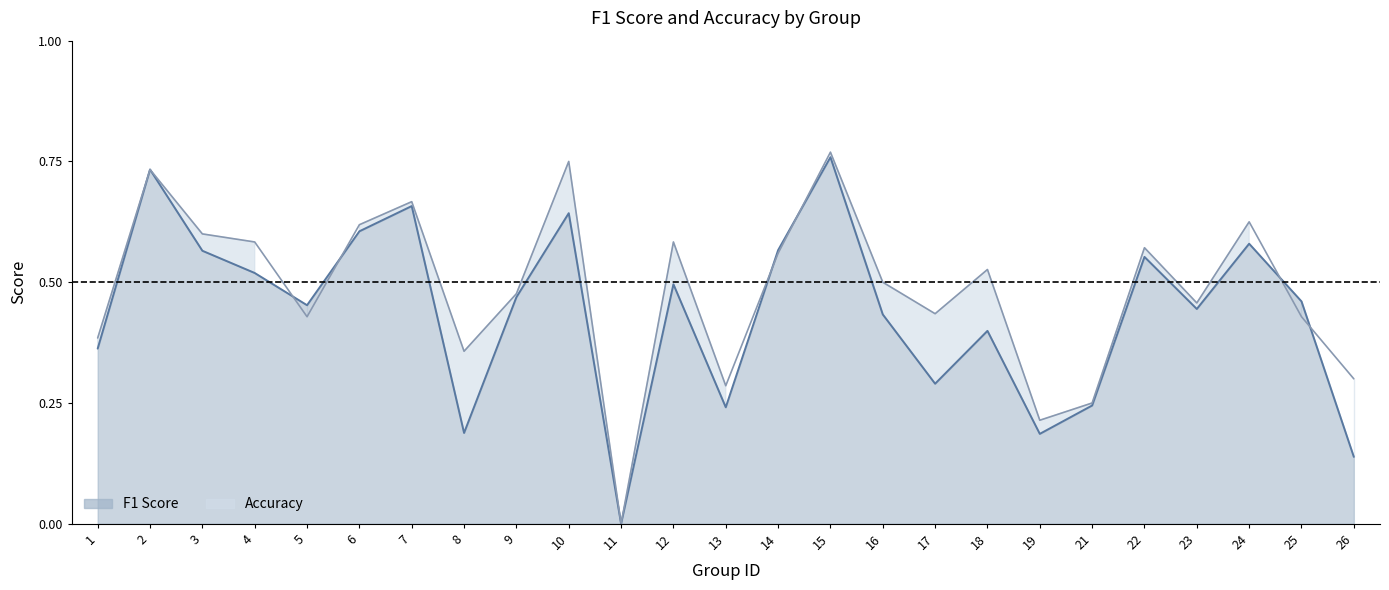

What is the difference between the maximum and second lowest values in the accuracy series?

0.6